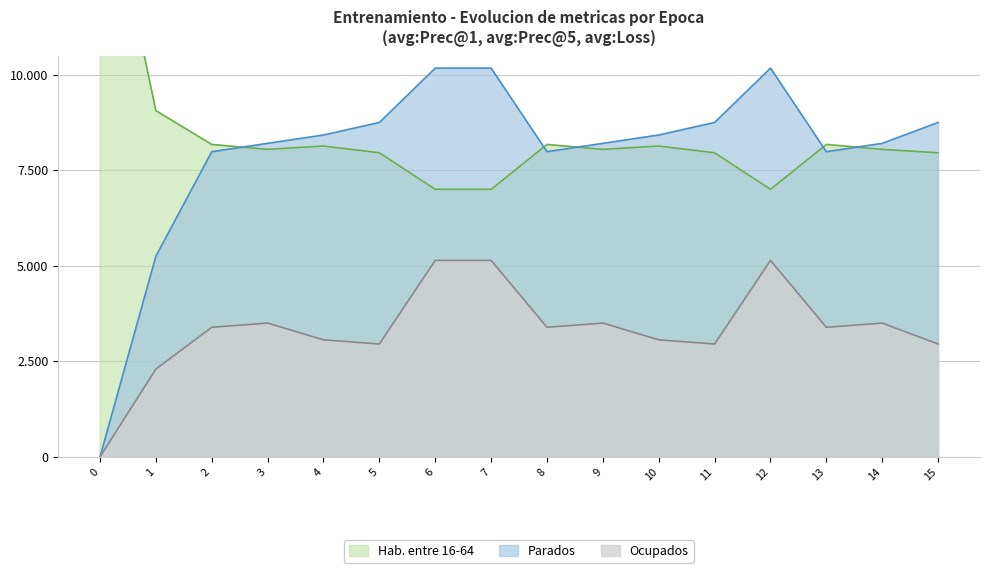

Where do Parados (avg:Prec@5) and Hab. entre 16-64 (avg:Loss) first cross each other?

2 and 3